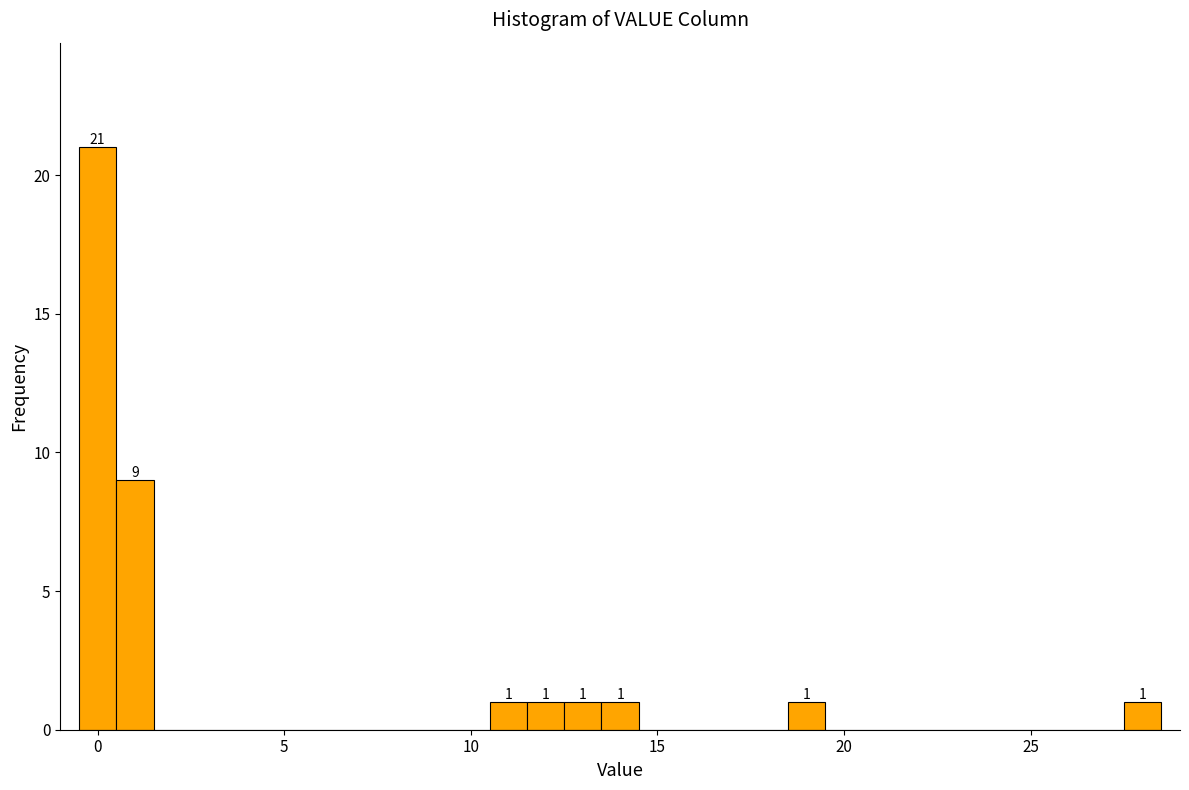

Read against the x-axis, roughly where is the centre of the tallest bar?

0.0